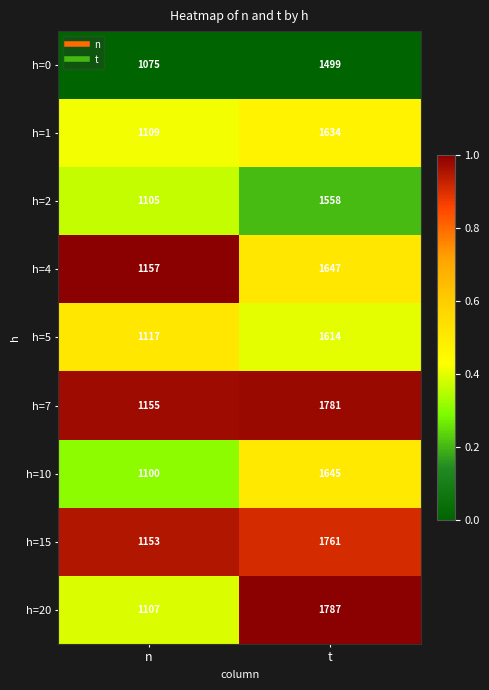

At t, list the series in order from smallest to largest.

h=0, h=2, h=5, h=1, h=10, h=4, h=15, h=7, h=20